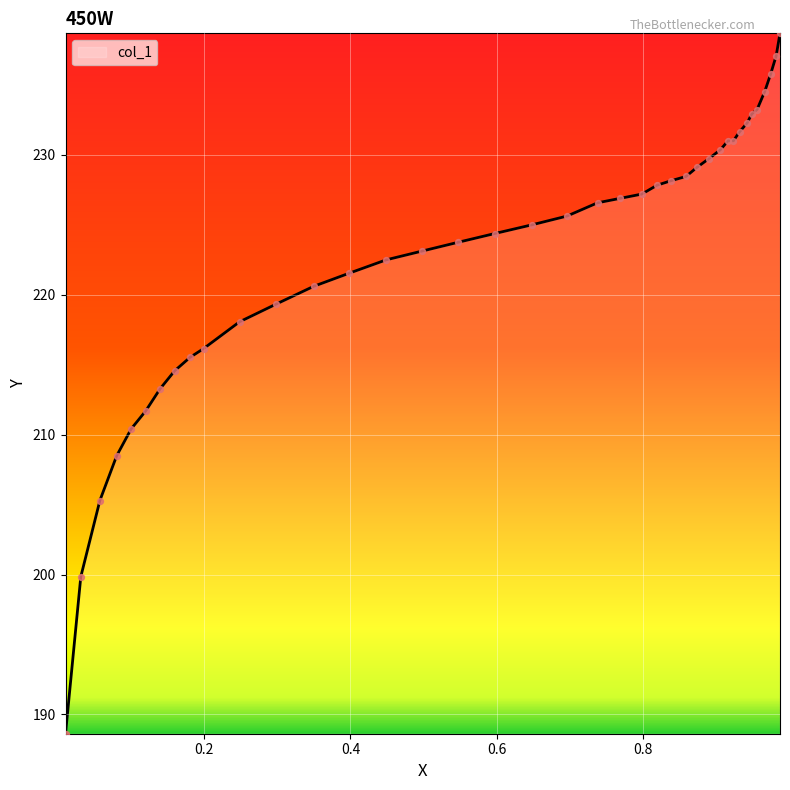

What is the maximum value shown in the chart?

238.7